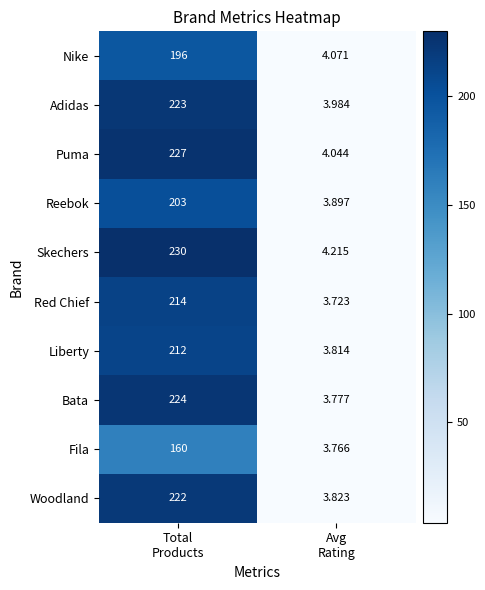

Count the number of categories in the chart.

2